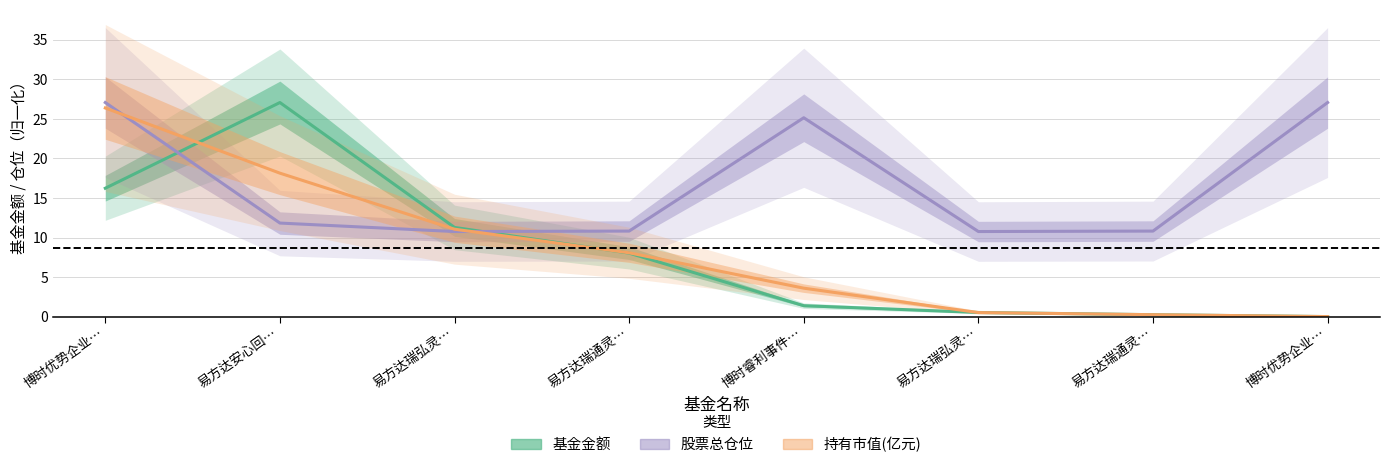

What position from the right is 博时优势企业3年封闭运作灵活配置混合（LOF）A?

8